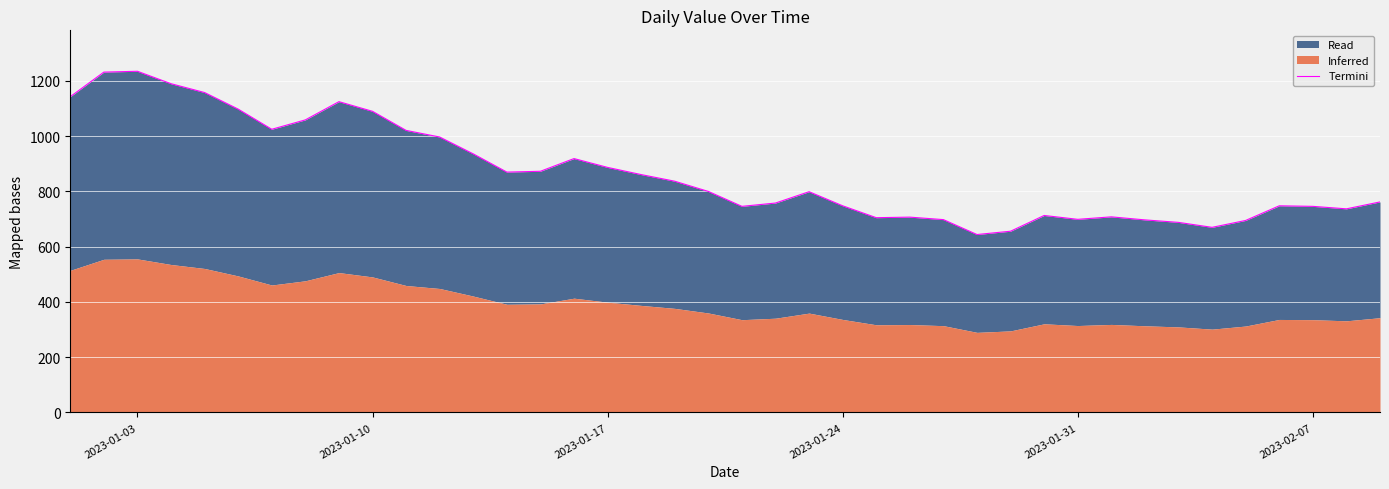

How many interior local valleys (lower than both neighbors) does the data have?

8